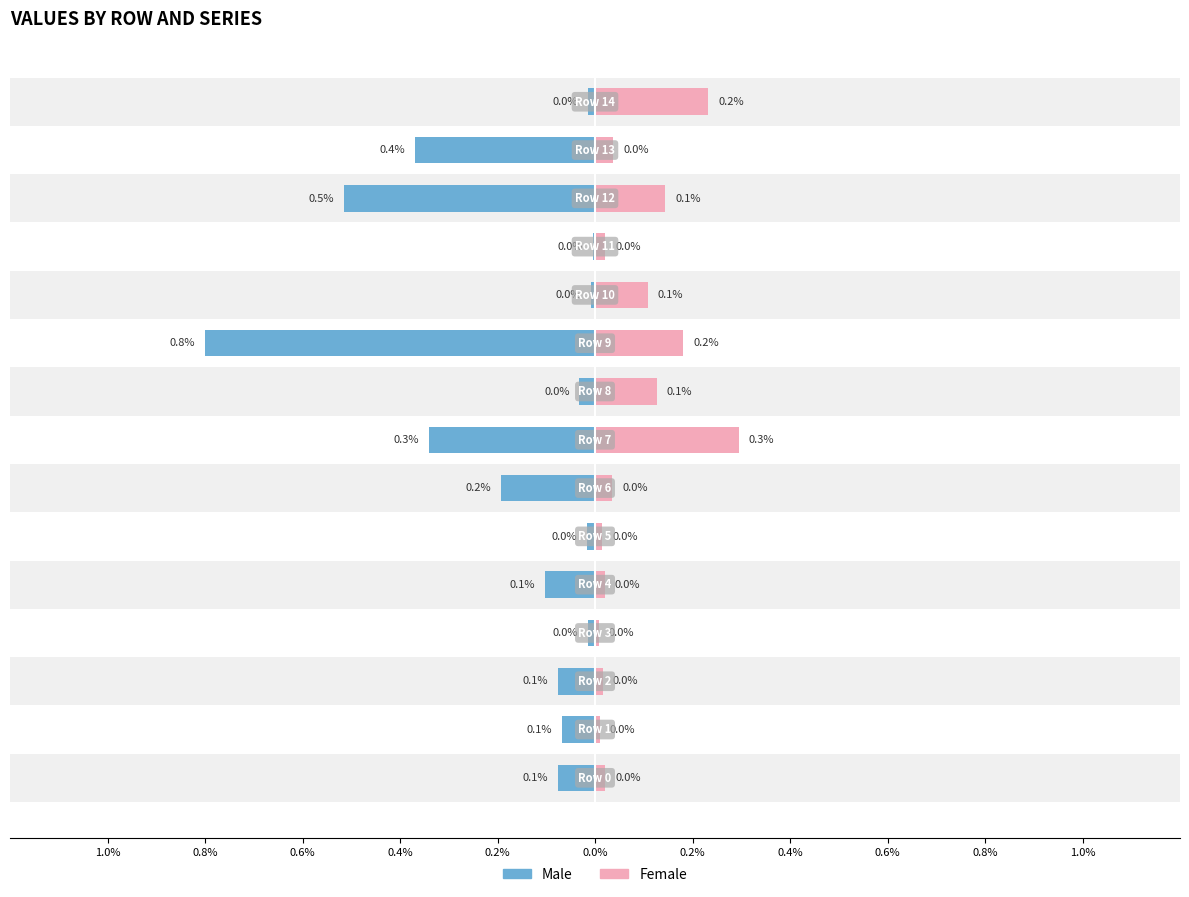

What are all the series names shown in the legend?

Male, Female